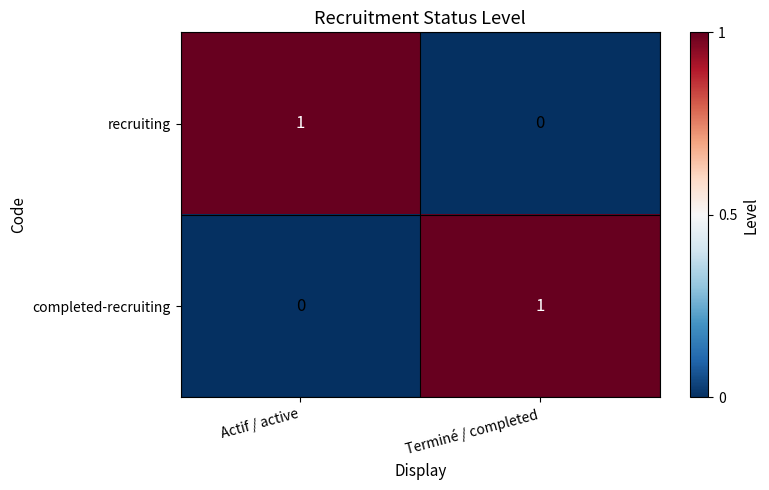

Reading left to right, extract all data points from this chart.

recruiting: Actif / active=1	Terminé / completed=0
completed-recruiting: Actif / active=0	Terminé / completed=1